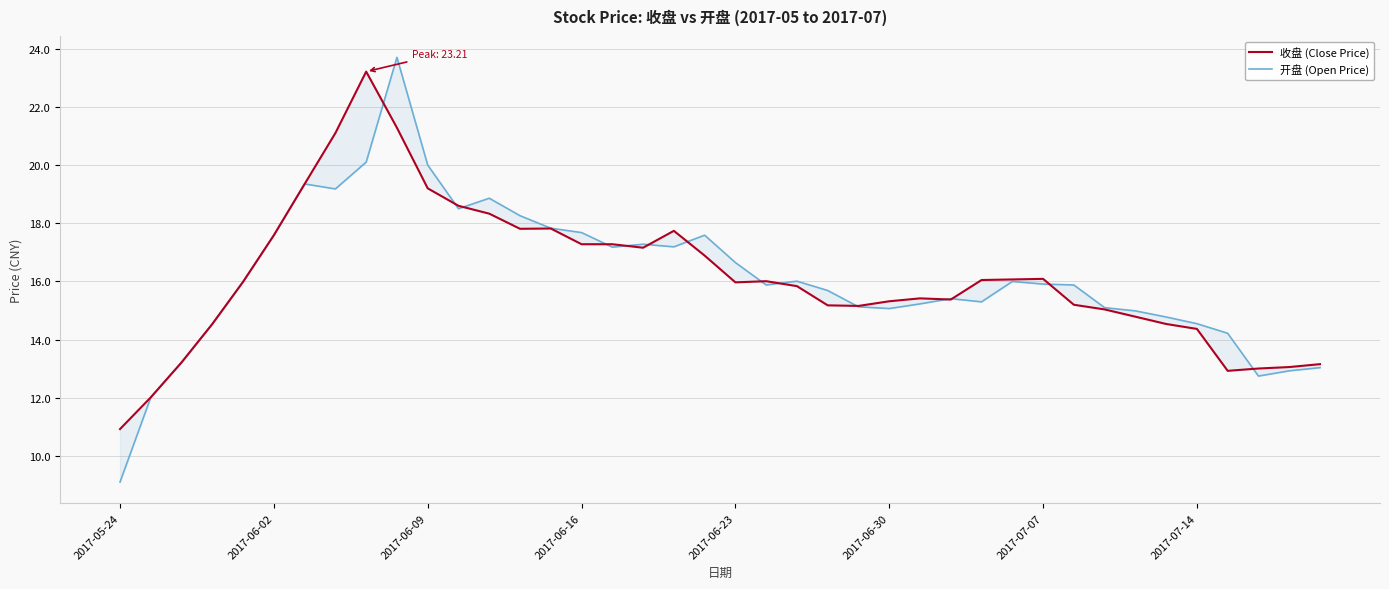

At 23, list the series in order from smallest to largest.

收盘 (Close Price), 开盘 (Open Price)